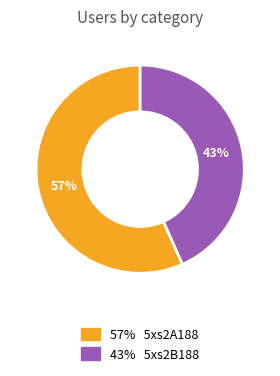

Is there a majority slice in this chart?

Yes